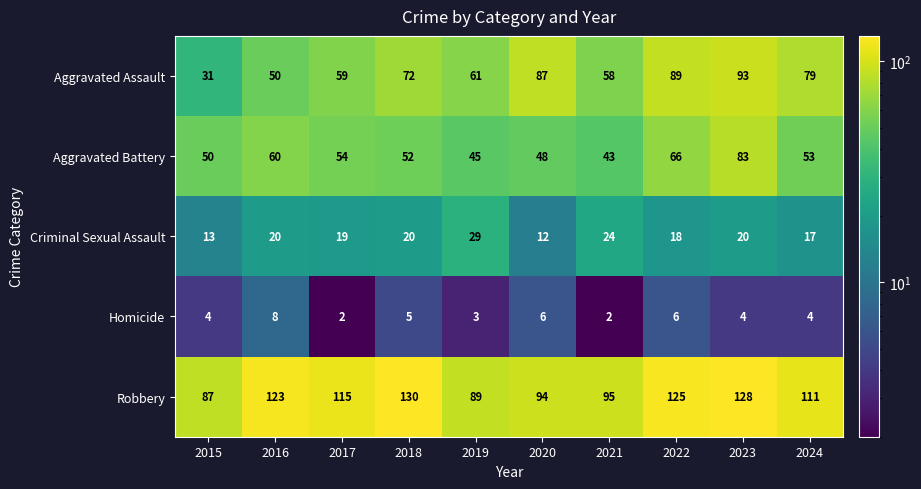

What is the difference between the highest and lowest values at 2016?

115